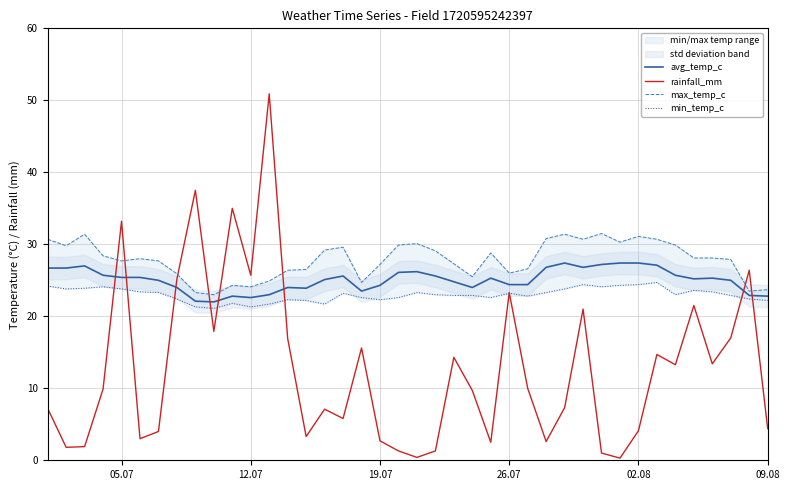

True or false: avg_temp_c and rainfall_mm cross at least once.

True